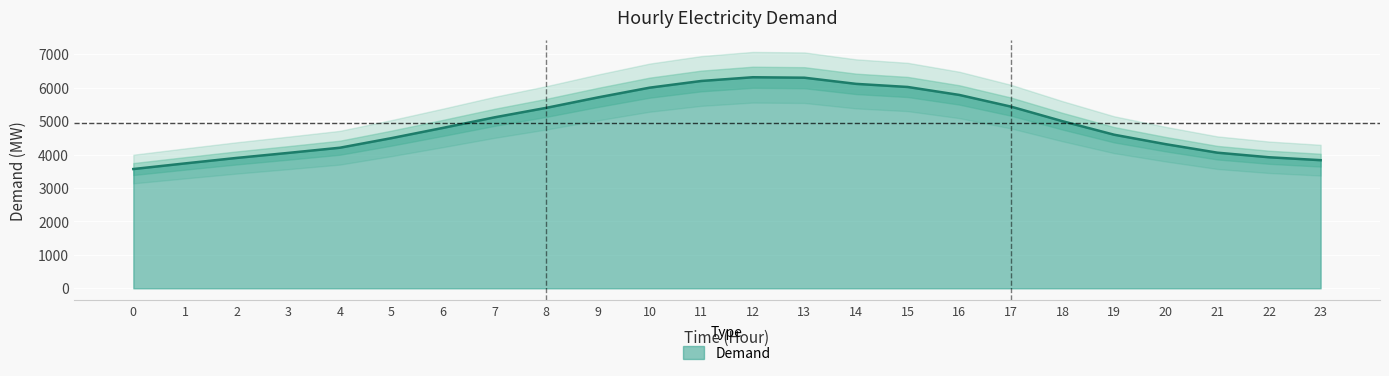

Approximately how many times larger is the value at 2 compared to 18?

0.8